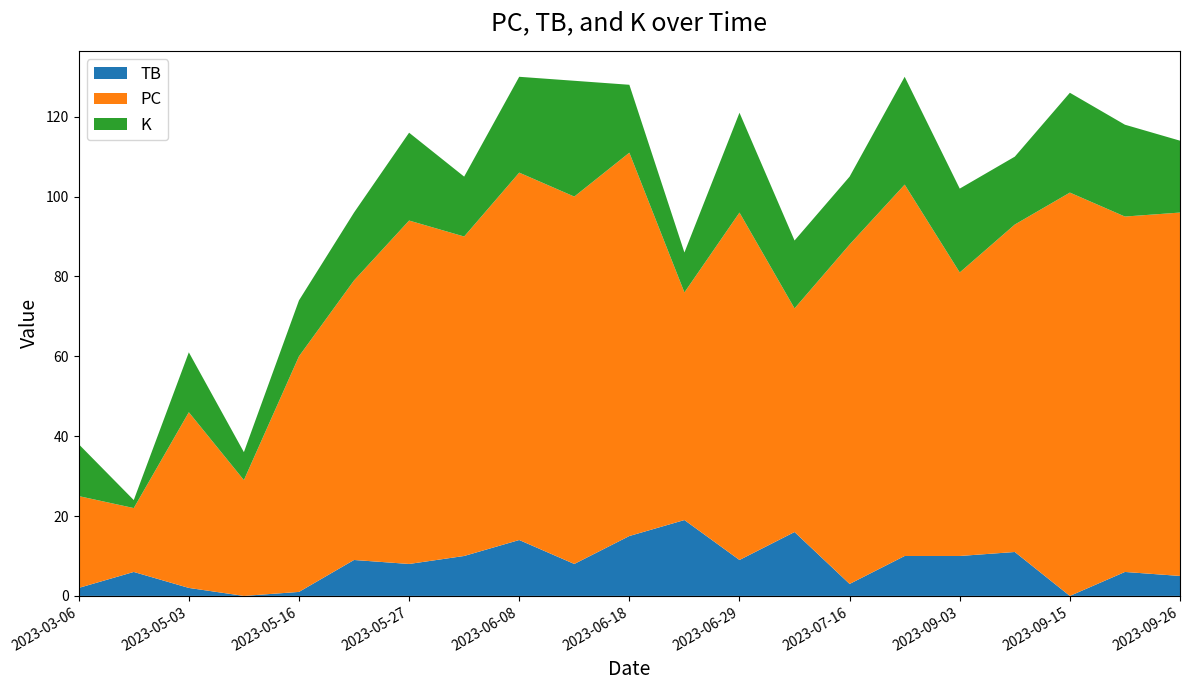

Reading left to right, what are all the values shown in this chart?

TB: 2	6	2	0	1	9	8	10	14	8	15	19	9	16	3	10	10	11	0	6	5
PC: 23	16	44	29	59	70	86	80	92	92	96	57	87	56	85	93	71	82	101	89	91
K: 13	2	15	7	14	17	22	15	24	29	17	10	25	17	17	27	21	17	25	23	18